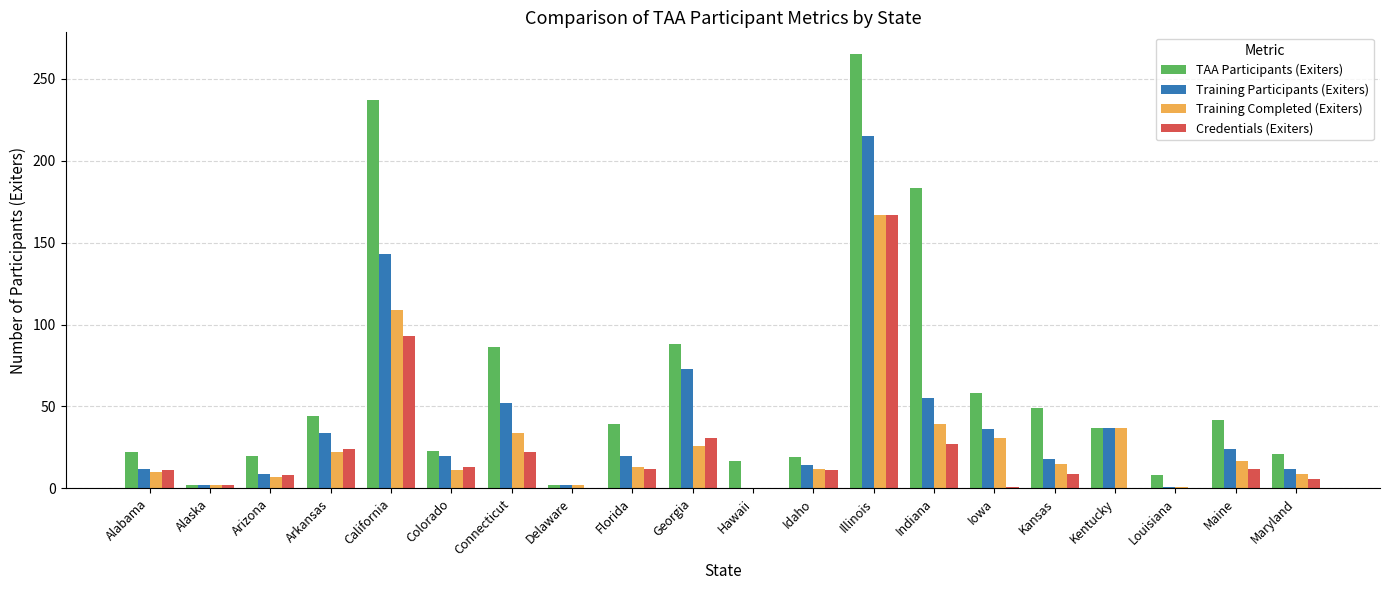

True or false: Credentials (Exiters) has a value of 22 at Colorado.

False